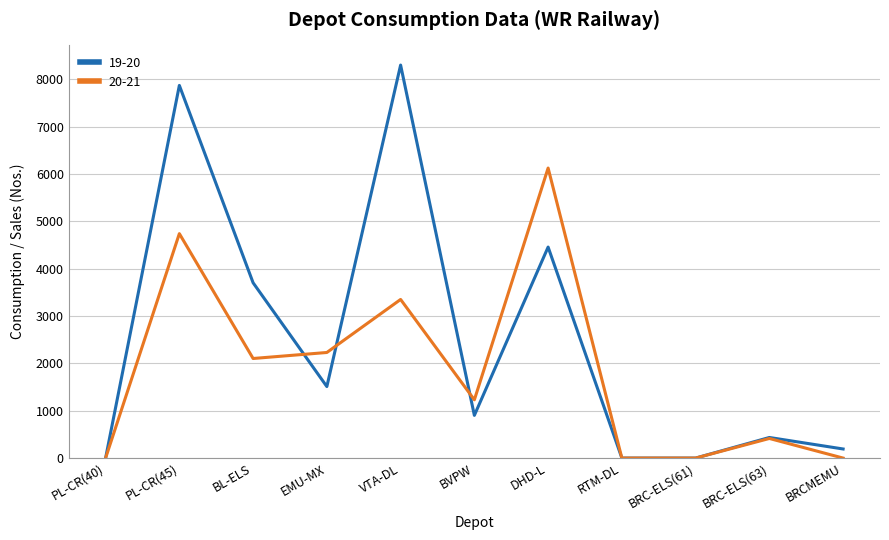

Rank the series by their maximum value, from highest to lowest.

19-20, 20-21